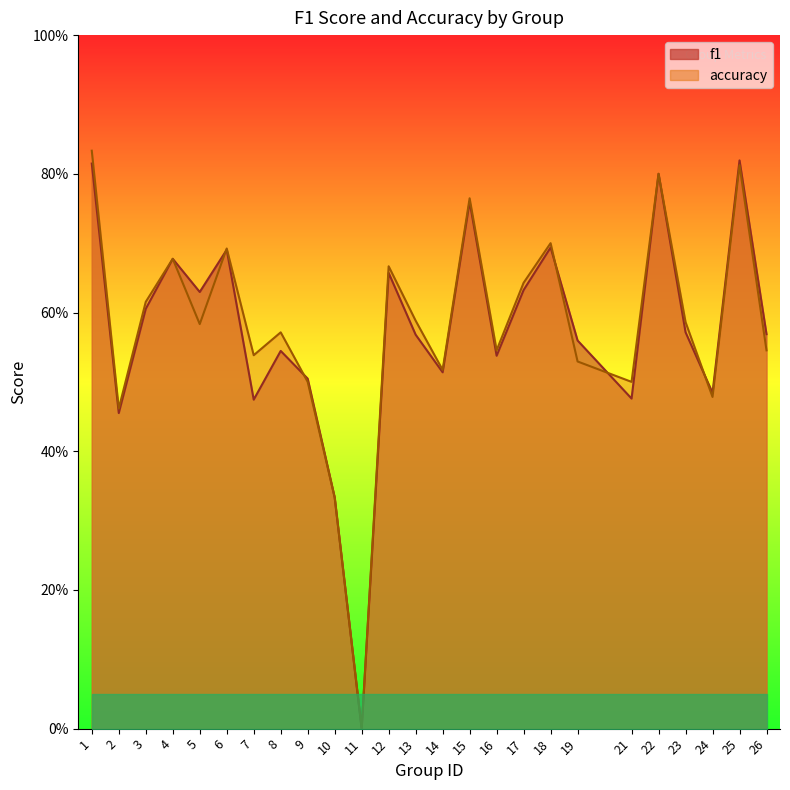

Rank the categories by f1 value from highest to lowest.

25, 1, 22, 15, 18, 6, 4, 12, 17, 5, 3, 23, 26, 13, 19, 8, 16, 14, 9, 24, 21, 7, 2, 10, 11